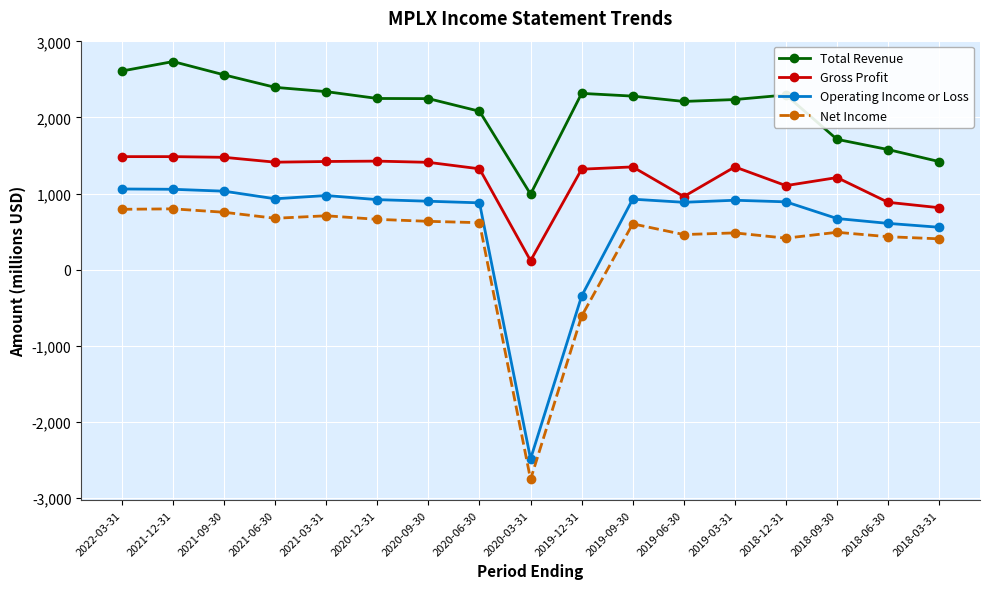

How many negative values does the Net Income series have?

2